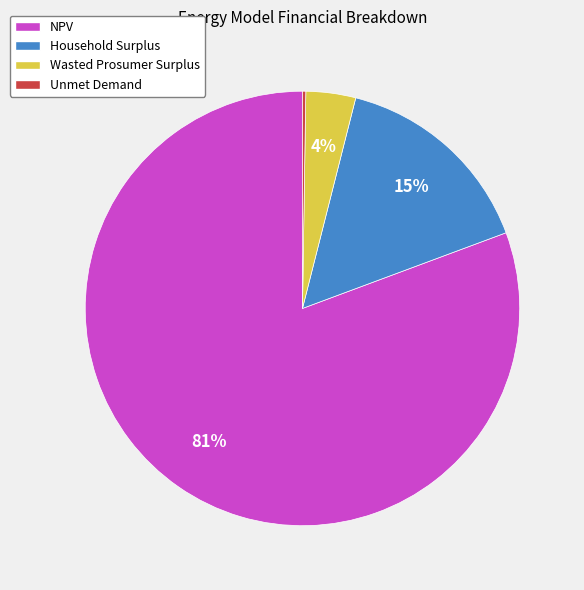

To the nearest percent, what is the average slice percentage?

25%